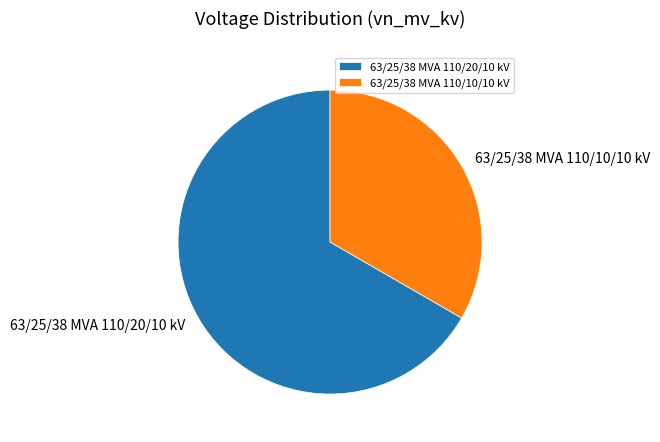

True or false: 63/25/38 MVA 110/20/10 kV accounts for 67% of the total.

True